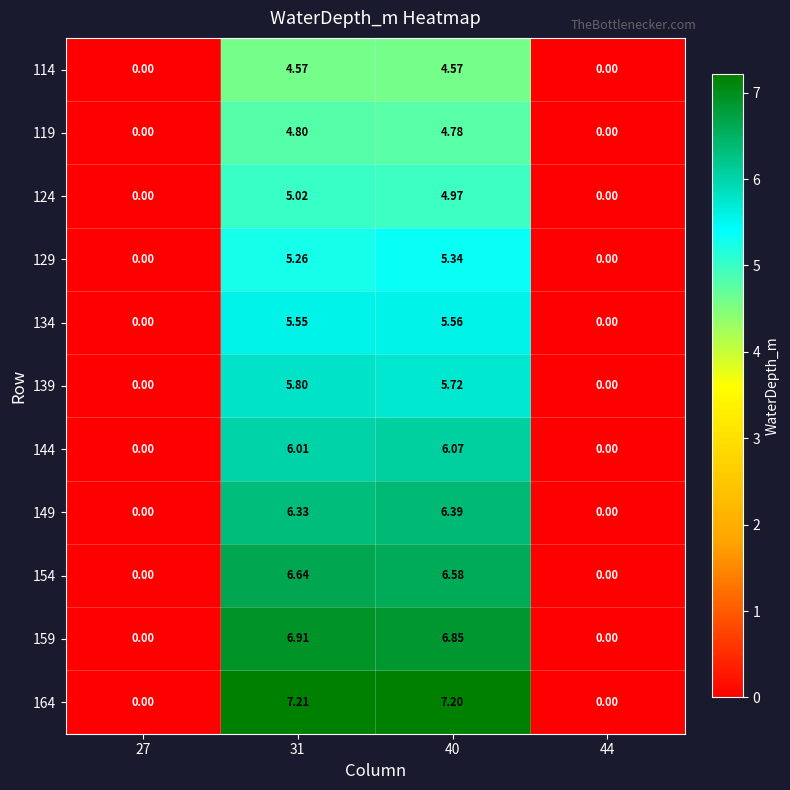

Which series changed the most between 31 and 44?

164